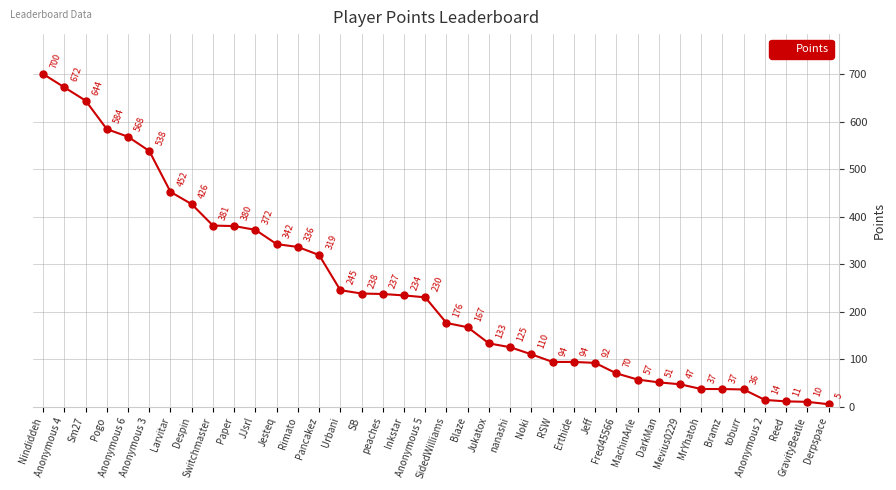

Does the chart display data point markers on the line(s)?

Yes